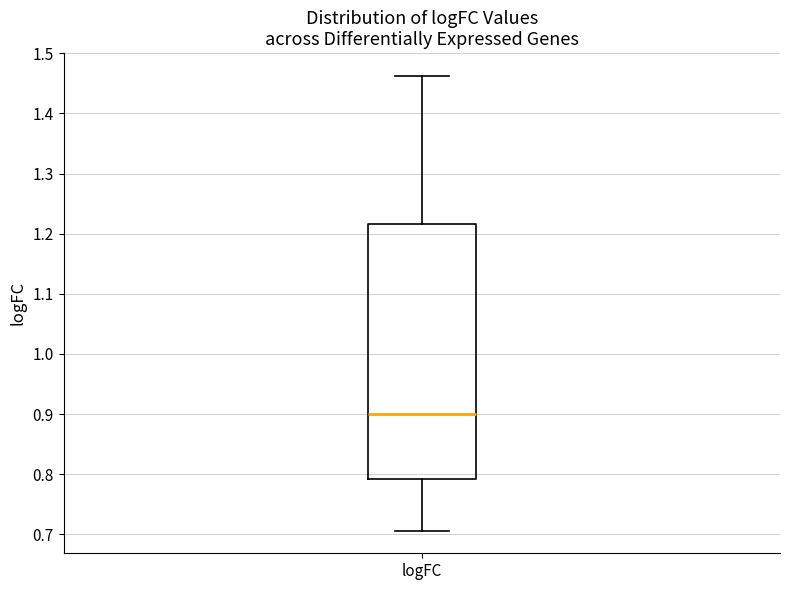

Where is the upper edge of the box for logFC on the y-axis? The values are not printed on the chart, so give them approximately, as read against the axis.

1.22